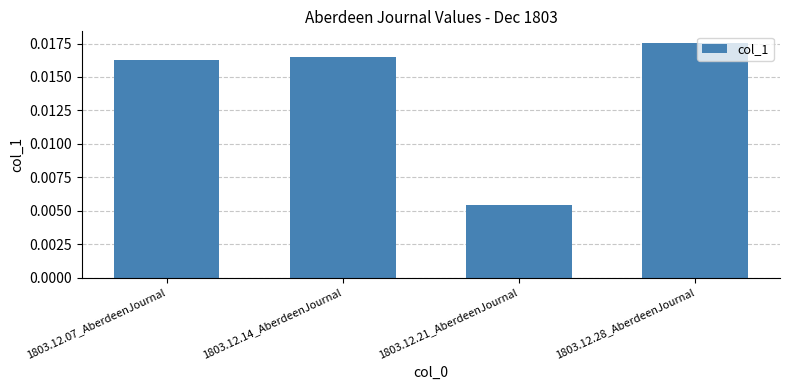

Rank the categories by value from highest to lowest.

1803.12.28_AberdeenJournal, 1803.12.14_AberdeenJournal, 1803.12.07_AberdeenJournal, 1803.12.21_AberdeenJournal